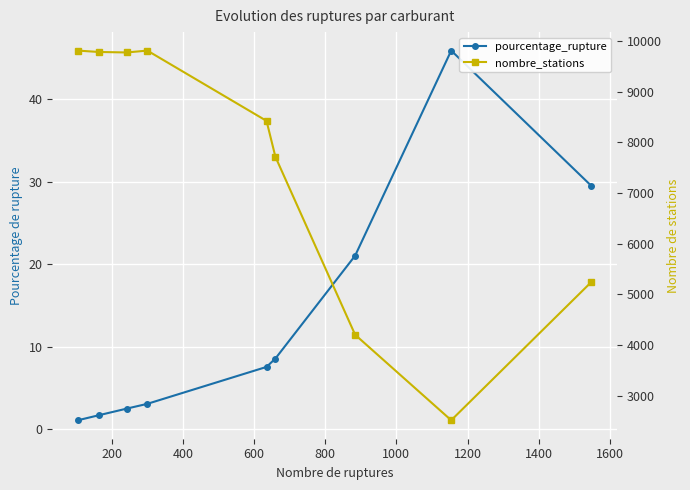

True or false: nombre_stations has a value of 2656.1 at 1600.

False